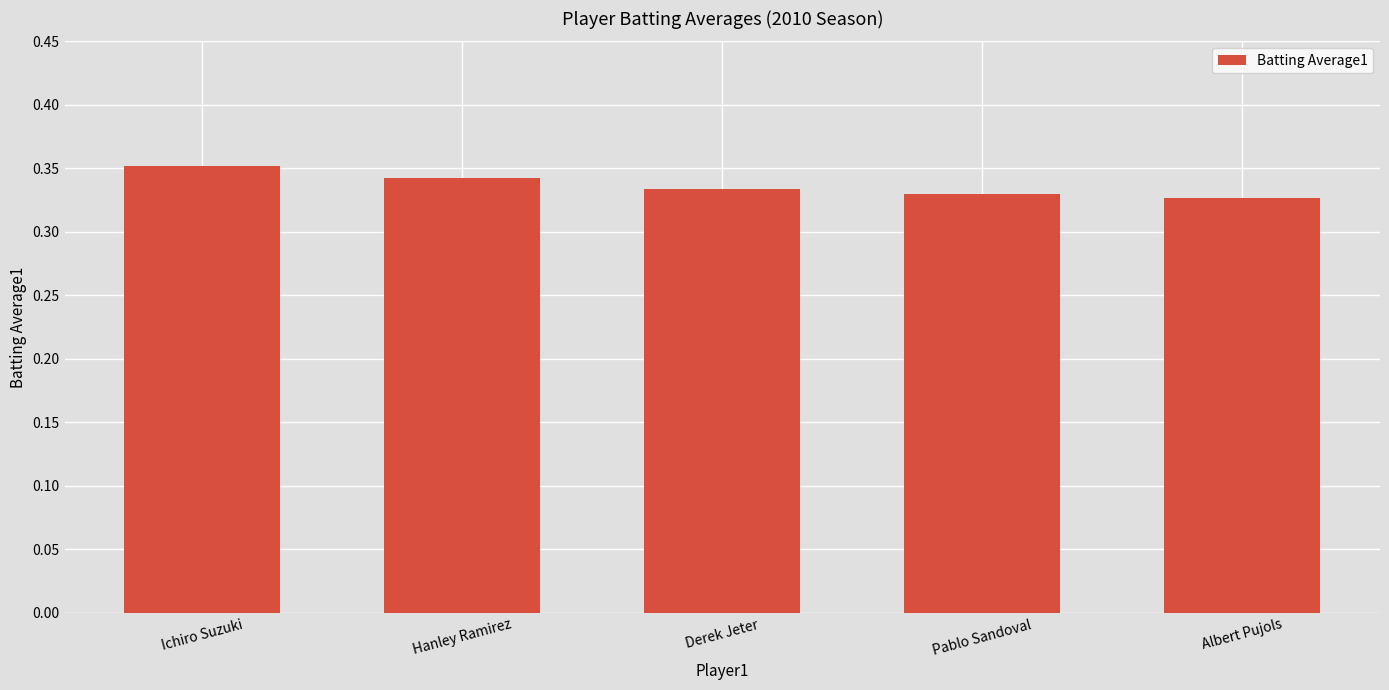

What is the sum of all values?

1.7